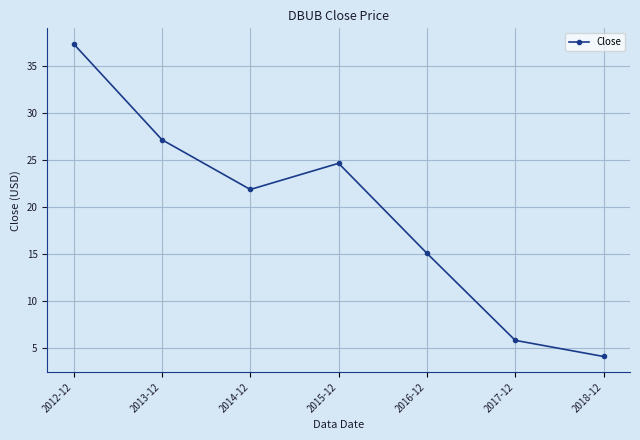

Is this an area chart (filled region under the line)?

No